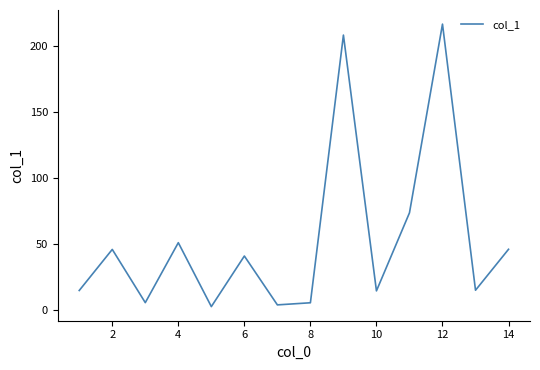

What is the difference between the maximum and minimum values?

213.9